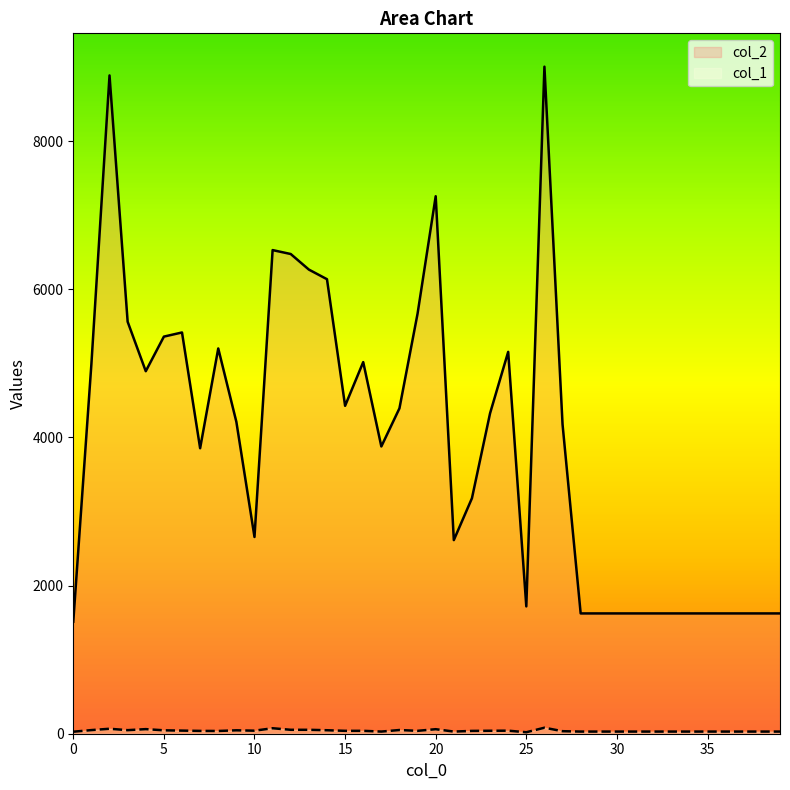

What is the average value of the col_1 series?

40